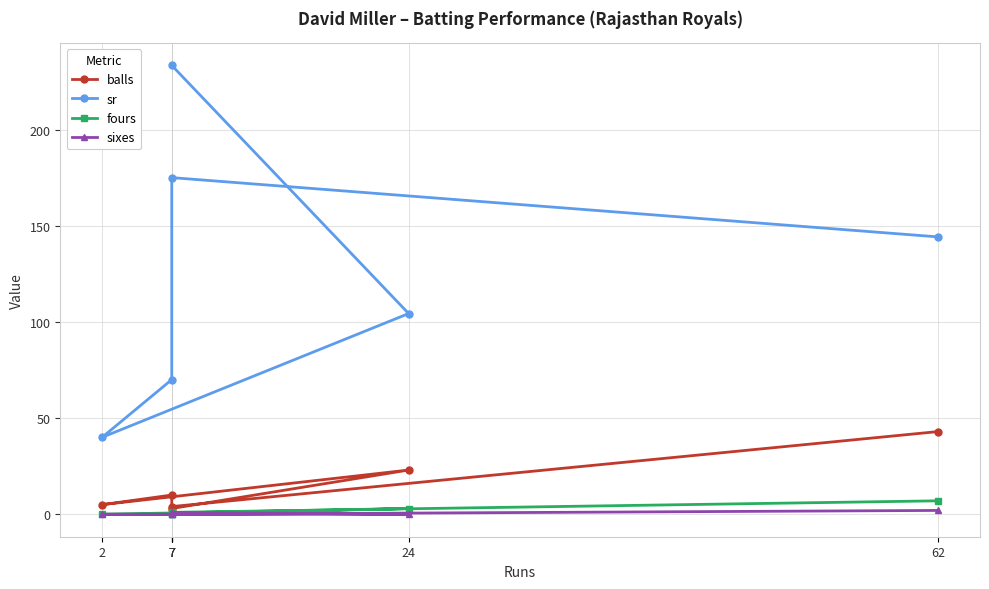

True or false: balls has more than 0 points higher than both neighbors.

True